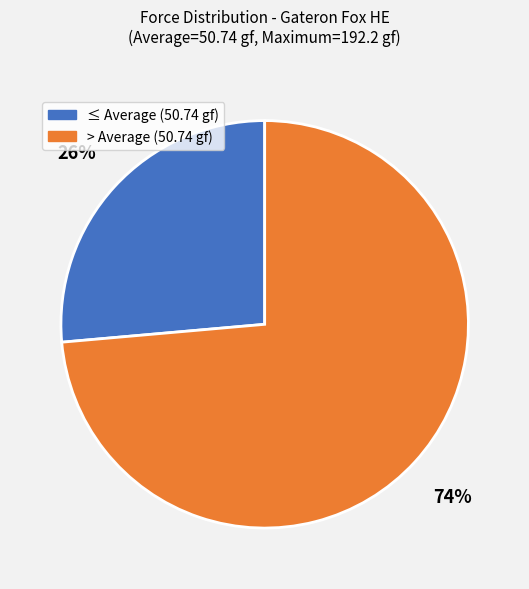

Is there any slice that represents more than half of the pie?

Yes